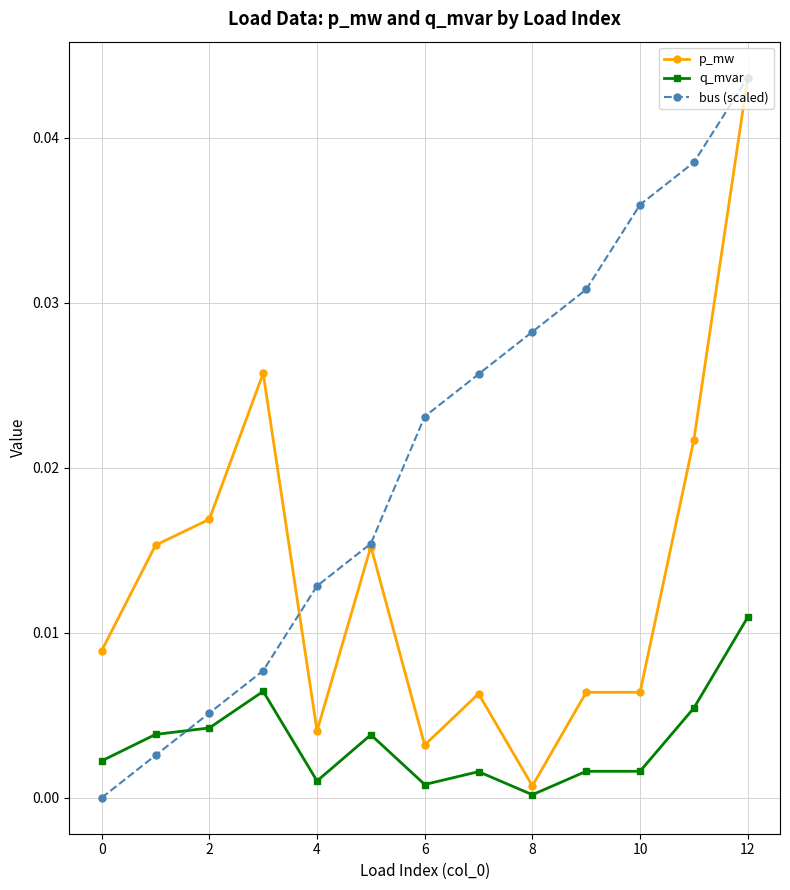

What are all the series names shown in the legend?

p_mw, q_mvar, bus (scaled)